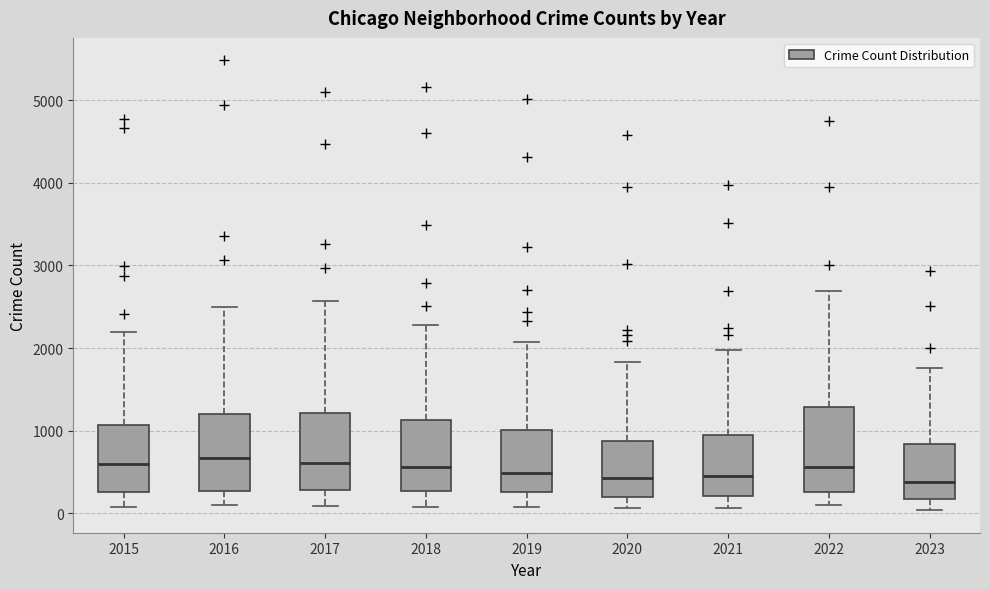

Where does the upper whisker of the box at x = 2020 end on the y-axis? The values are not printed on the chart, so give them approximately, as read against the axis.

1800